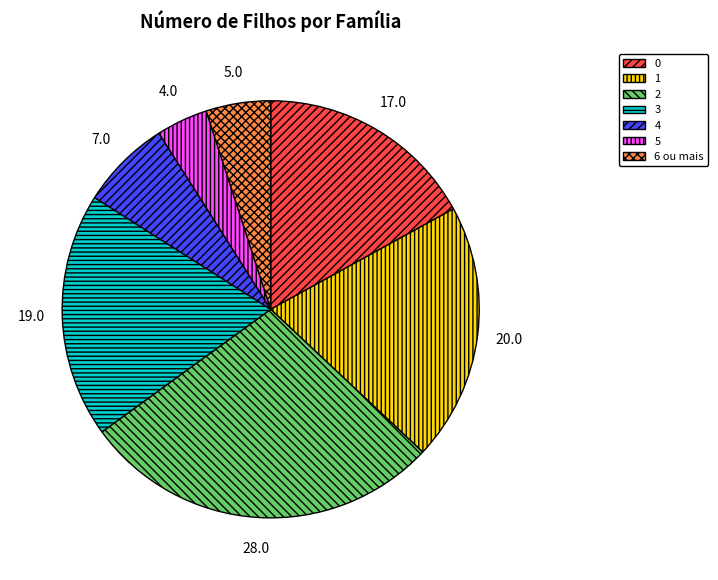

Rank the categories by value from highest to lowest.

2, 1, 3, 0, 4, 6 ou mais, 5